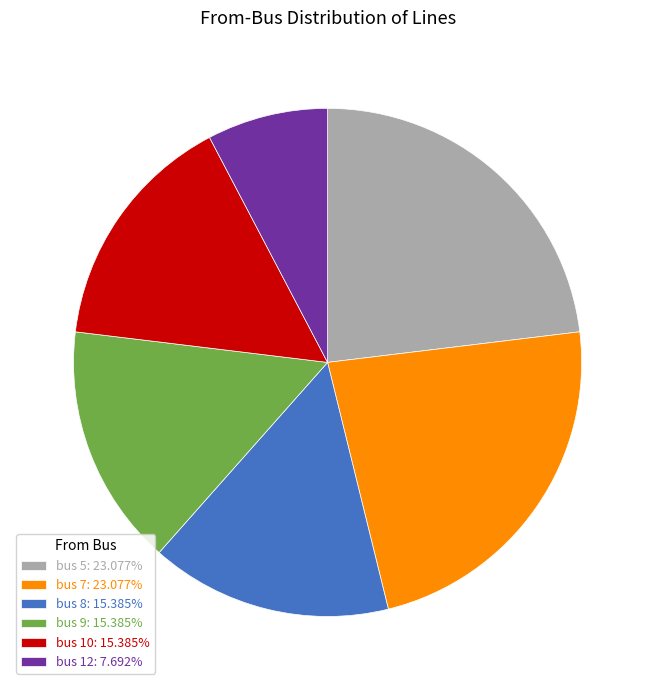

Does any single category account for the majority?

No